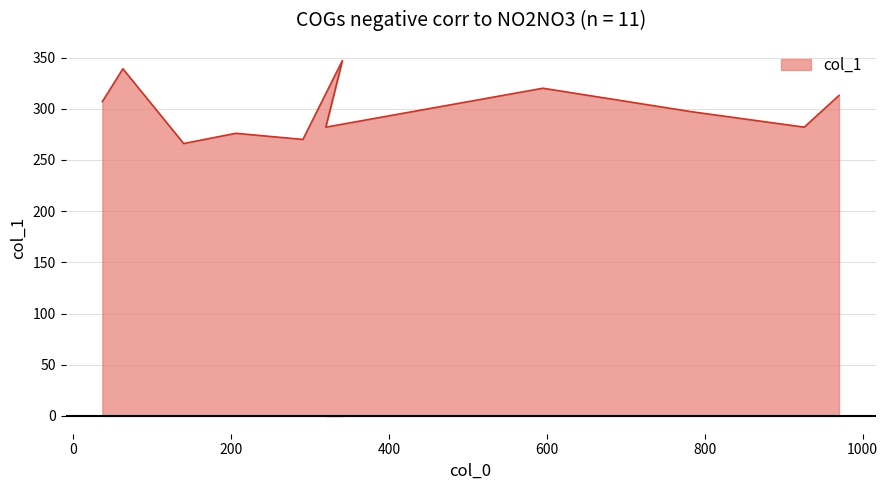

Does the chart display data point markers on the line(s)?

No